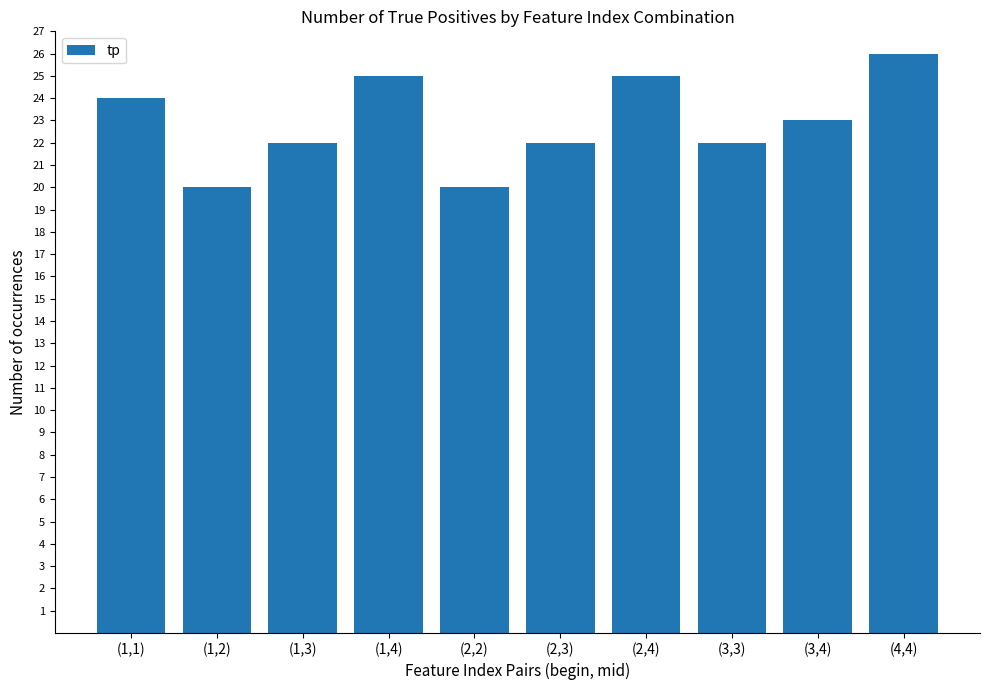

Reading left to right, extract all data points from this chart.

24	20	22	25	20	22	25	22	23	26